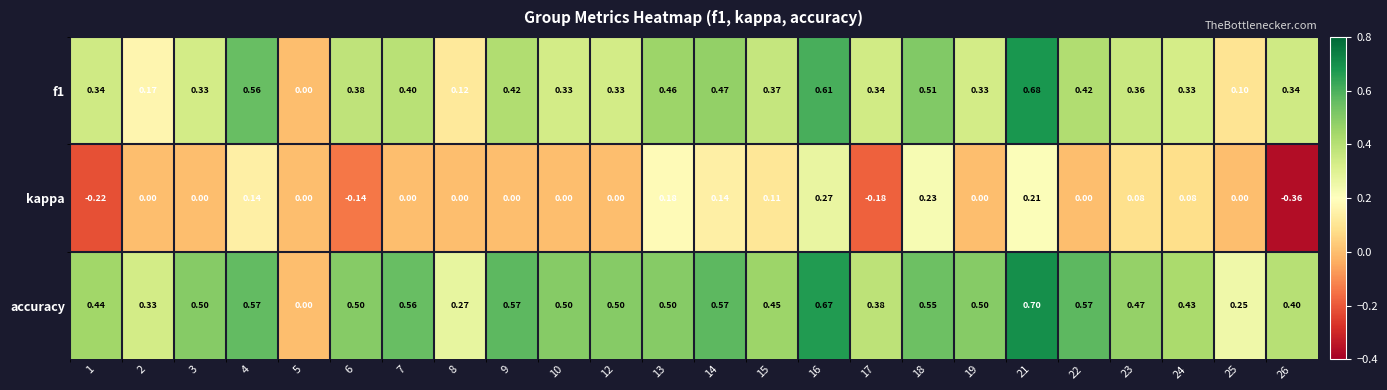

Is the value of f1 at 26 greater than the value of kappa at 9?

Yes